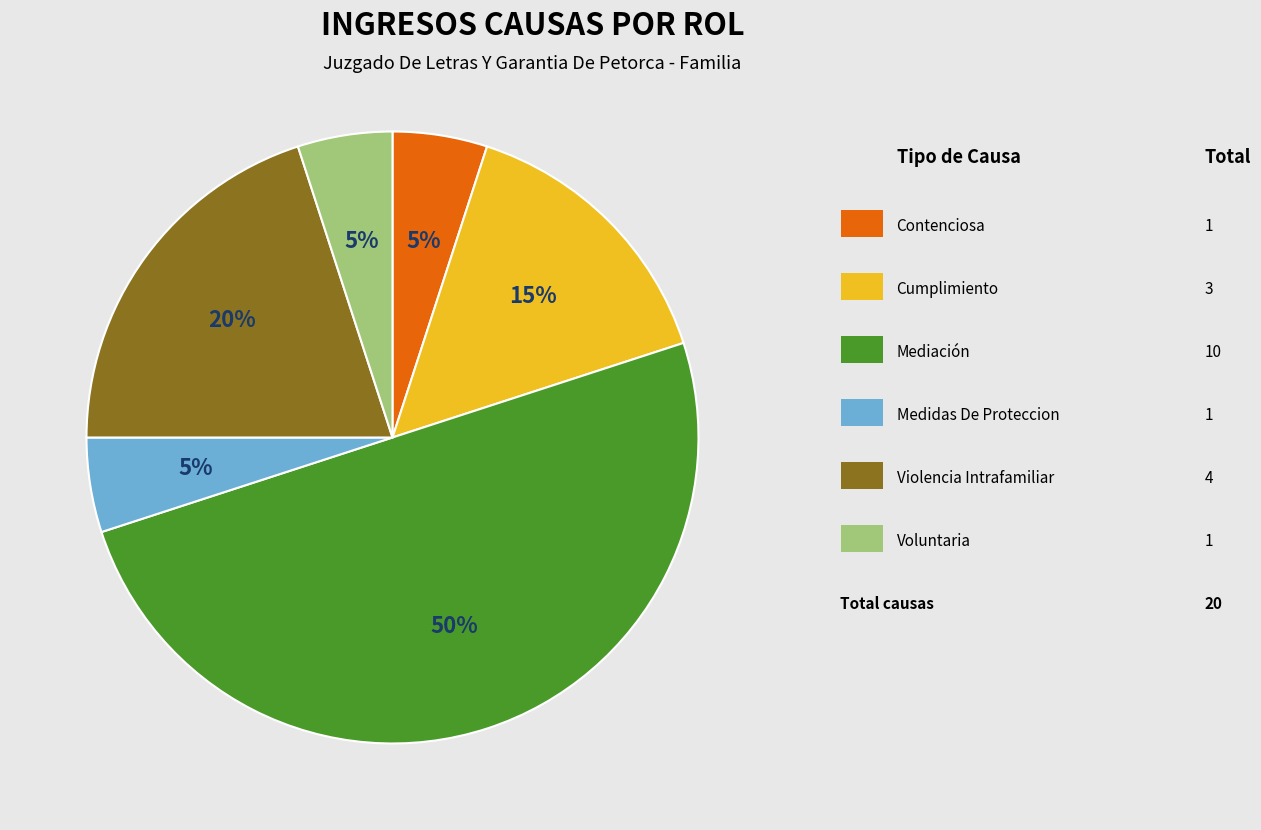

To the nearest percent, what is the difference between the largest and smallest slice percentages?

45%